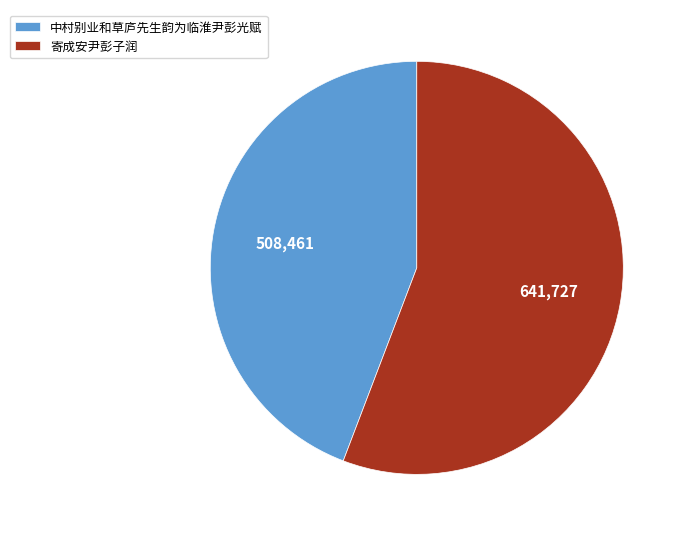

Which category has the biggest portion of the pie?

寄成安尹彭子润